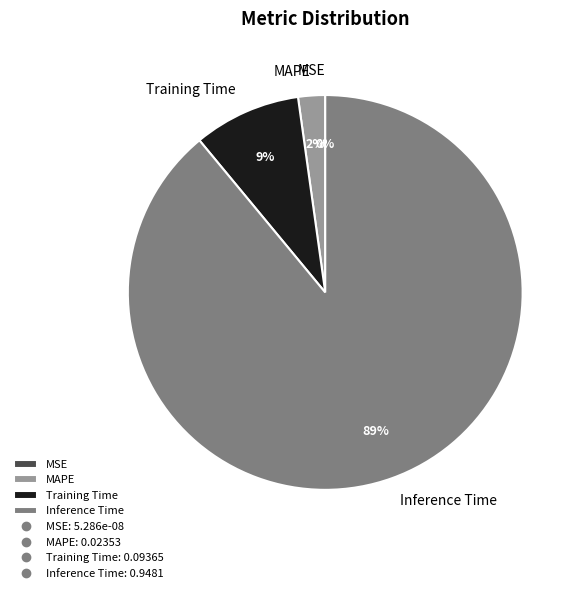

To the nearest percent, what portion does Inference Time represent?

89%